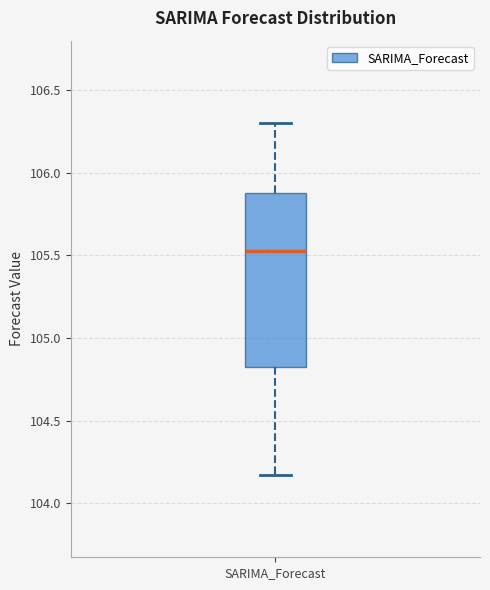

Transcribe this box plot: give where the median line is, the range the box spans, and where the two whiskers end, as read against the y-axis. The values are not printed on the chart, so give them approximately, as read against the axis.

median 105.50, box 104.85 to 105.85, whiskers 104.15 to 106.30